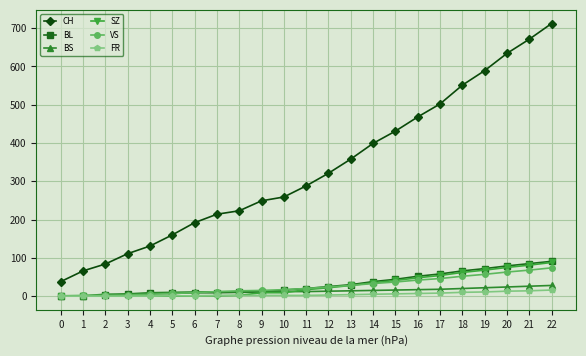

Which series has the widest spread of values?

CH